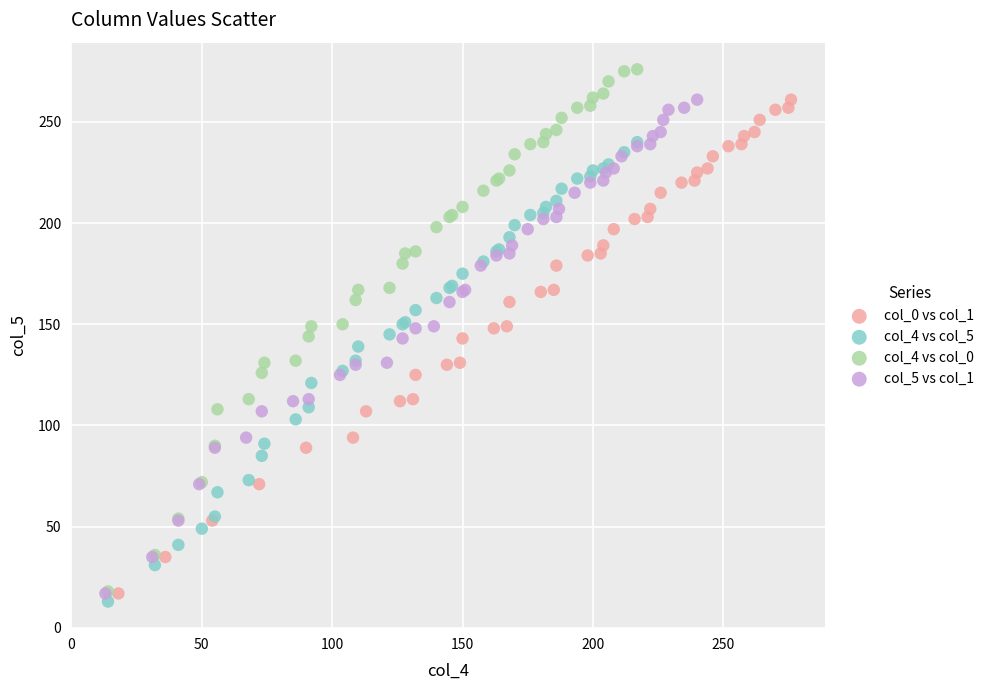

Which series has the largest Y range (max minus min)?

col_4 vs col_0